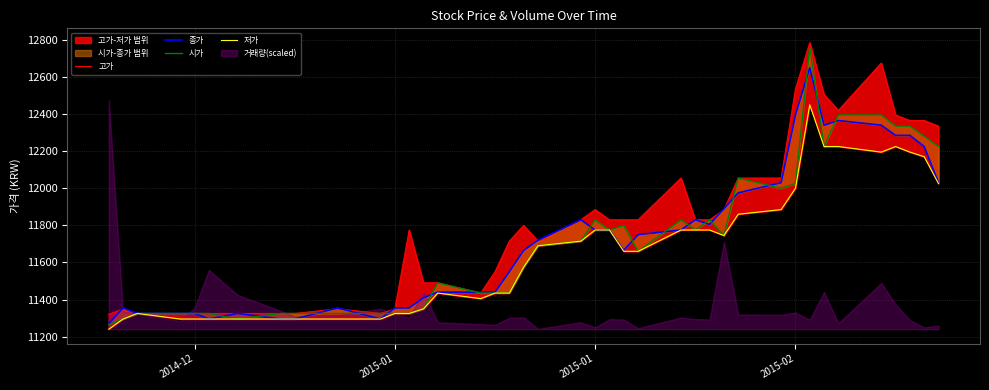

What is the average value of the 종가 series?

11721